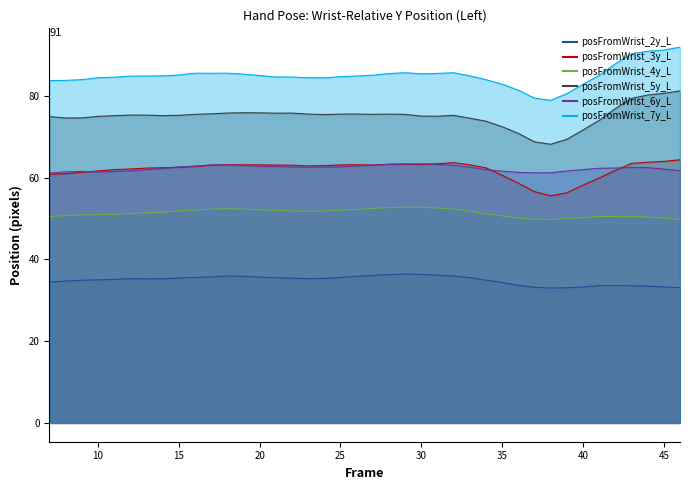

What is the spread (max minus min) of values at 23?

49.1